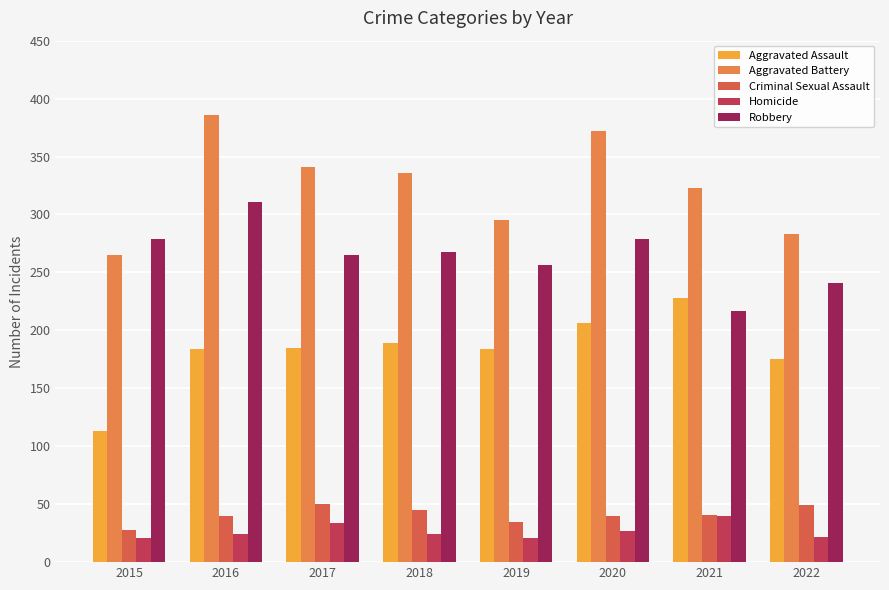

How many categories are shown in the chart?

8